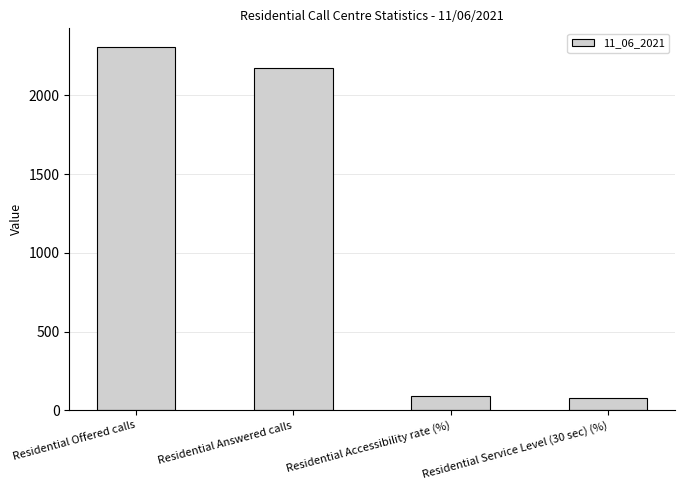

Where is the data nearest to the value 1193?

Residential Answered calls